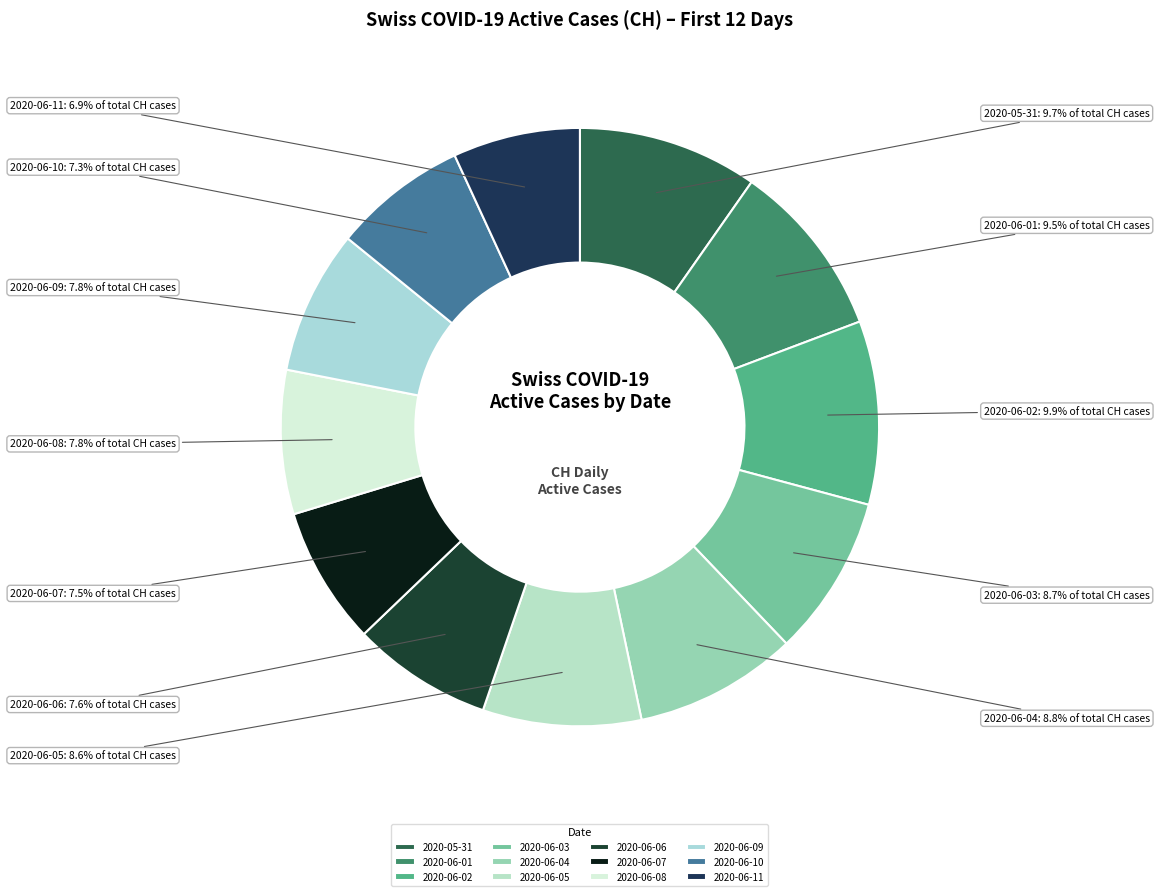

Is there a majority slice in this chart?

No